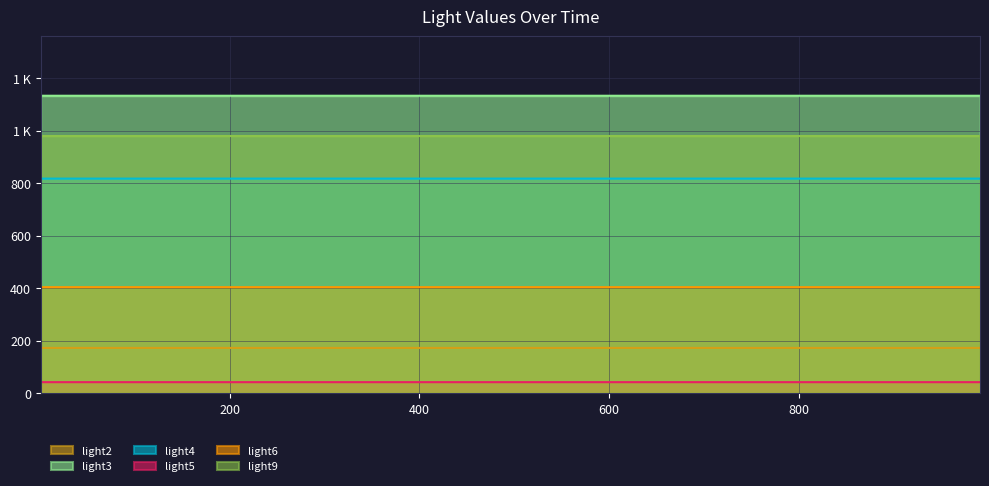

Does the chart display data point markers on the line(s)?

No